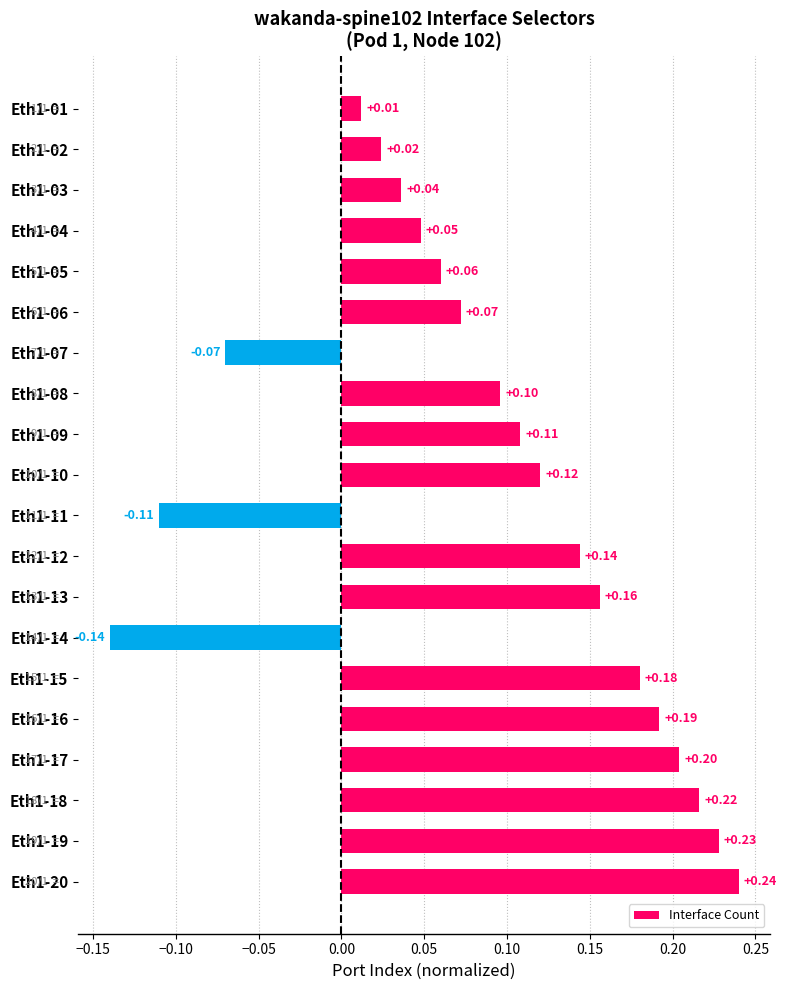

List the labels in order of value, largest first.

Eth1-20, Eth1-19, Eth1-18, Eth1-17, Eth1-16, Eth1-15, Eth1-13, Eth1-12, Eth1-10, Eth1-09, Eth1-08, Eth1-06, Eth1-05, Eth1-04, Eth1-03, Eth1-02, Eth1-01, Eth1-07, Eth1-11, Eth1-14